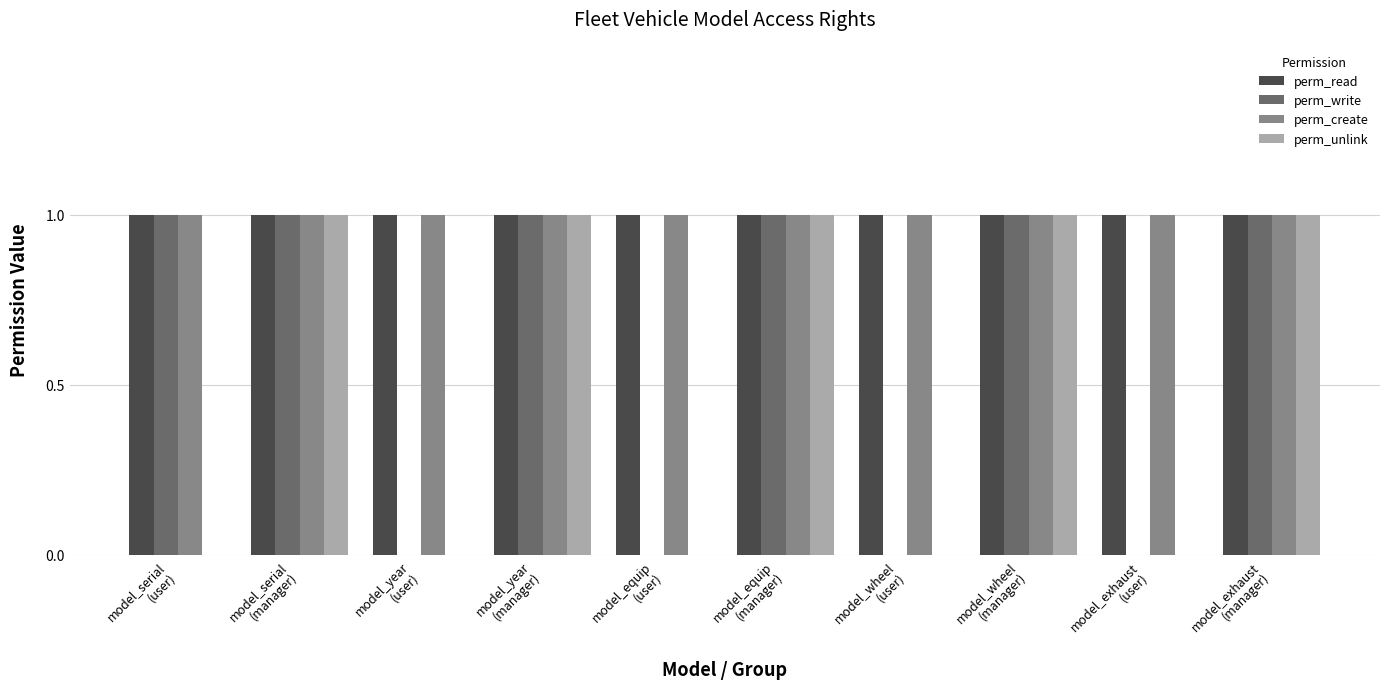

What is the difference between the maximum and second lowest values in the perm_unlink series?

1